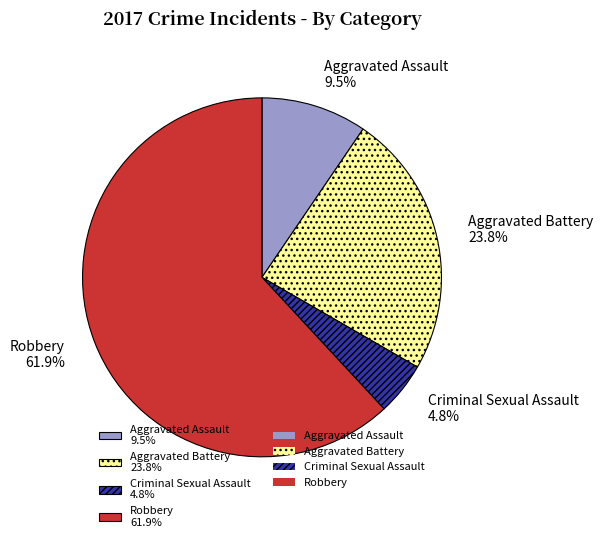

Count the number of slices in the pie.

4